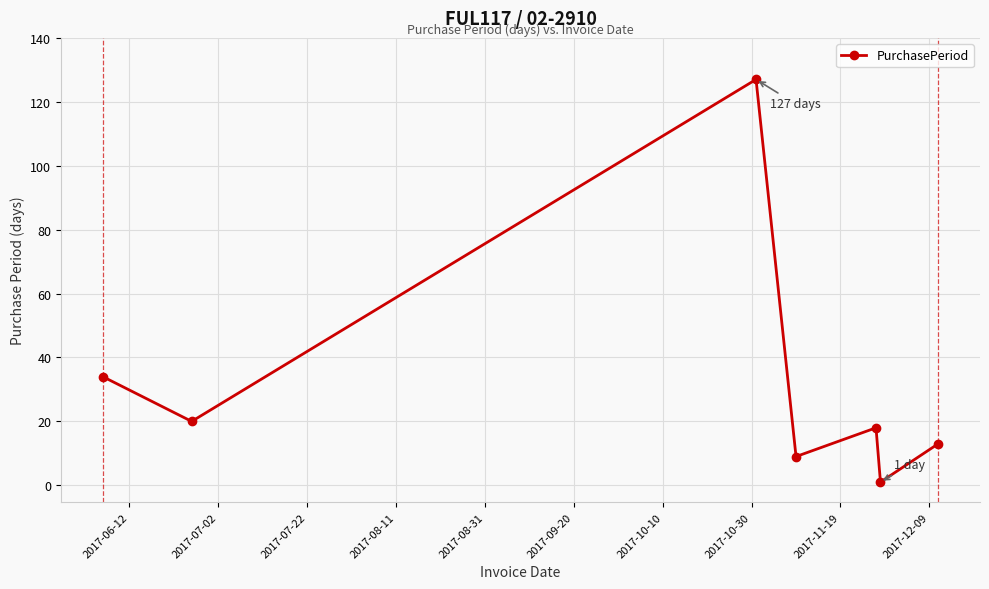

What is the sum of all values?

222